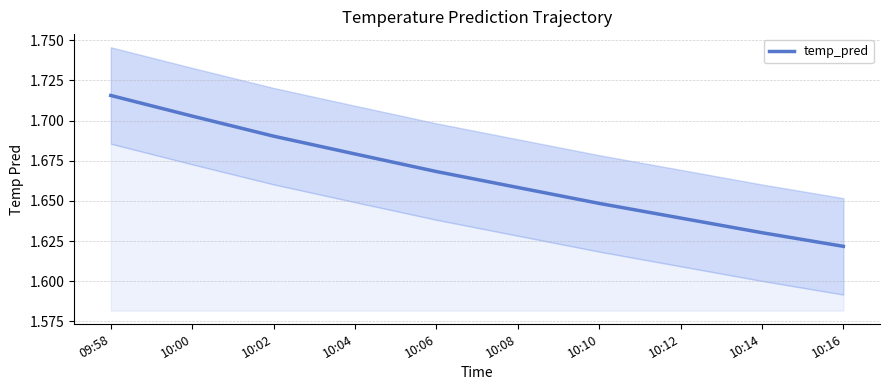

What is the value of the 6th point from the left?

1.7